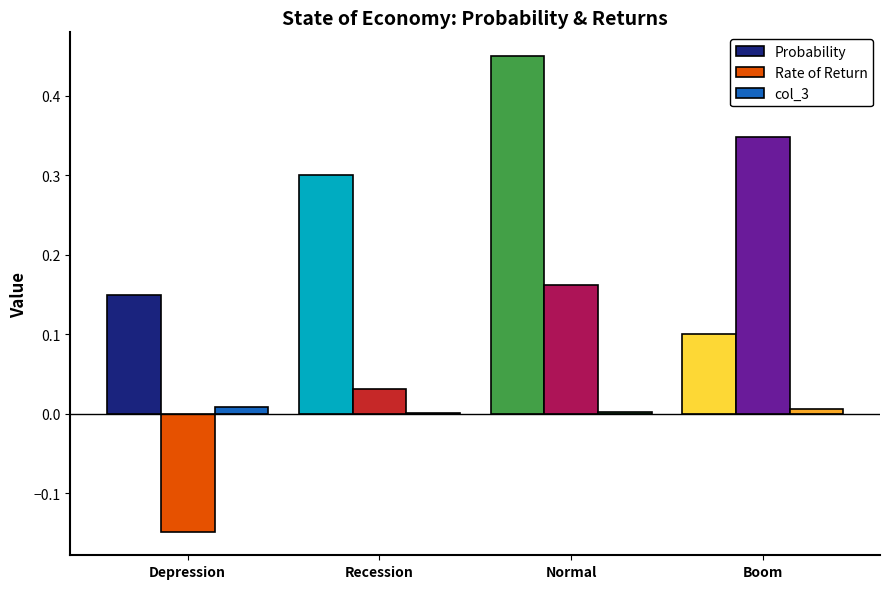

Between Normal and Boom, which series saw the biggest shift?

Probability